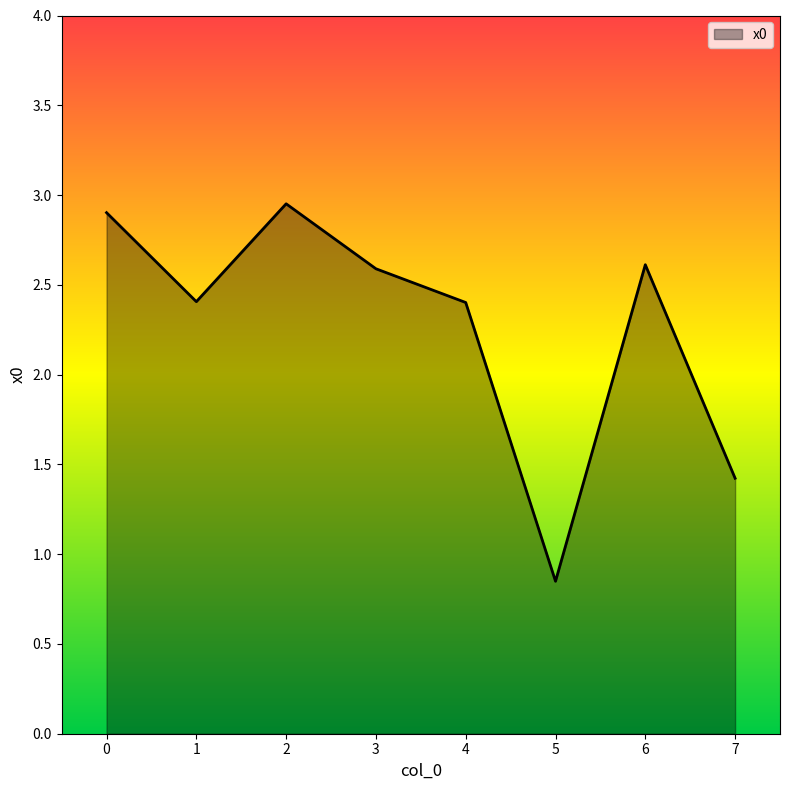

At which category does the data reach its first local valley?

1